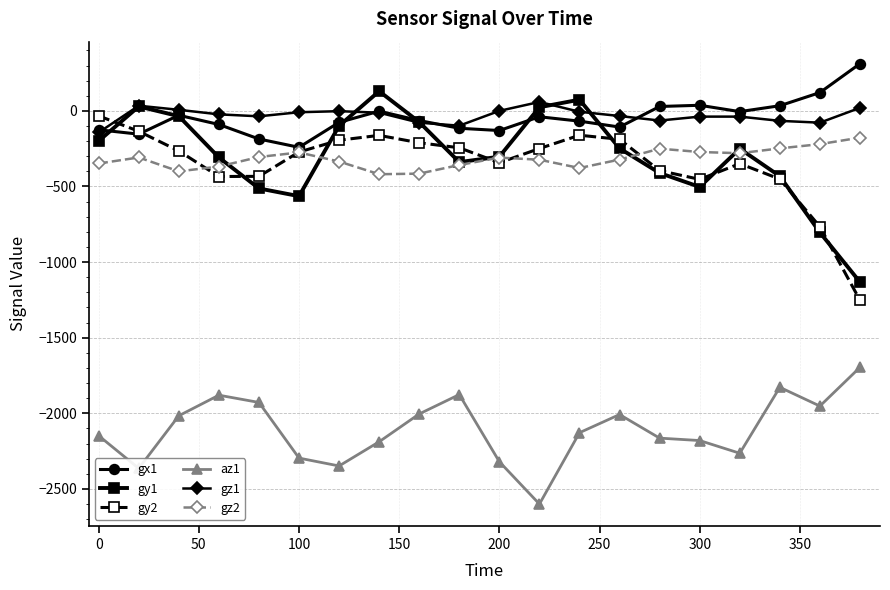

True or false: gz2 and az1 cross at least once.

False